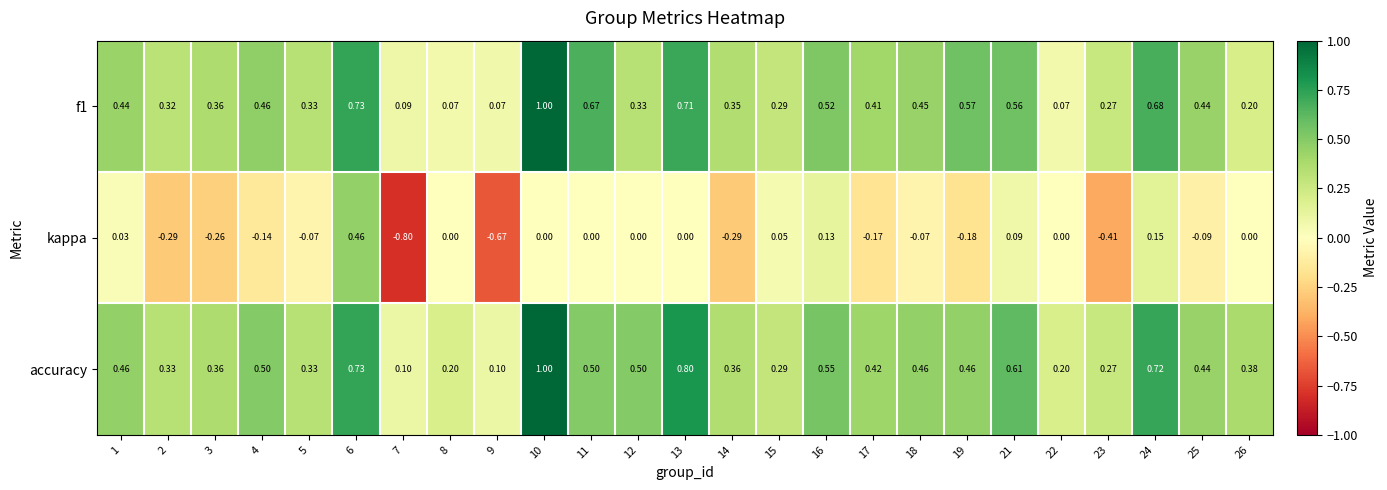

Which series has the largest range (max minus min)?

kappa